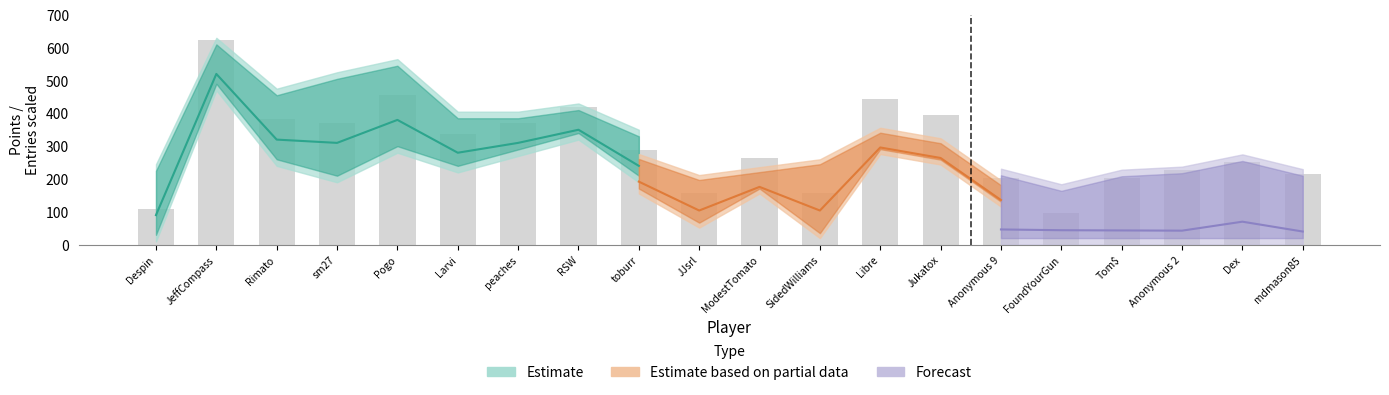

What is the difference between the second highest and second lowest values in the Points series?

307